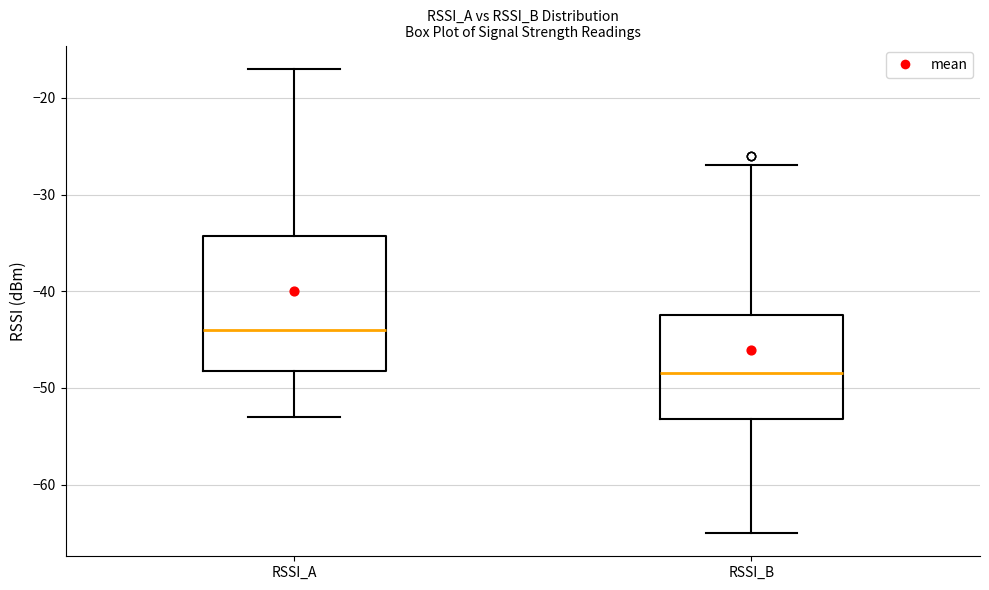

Reading left to right, read every box against the y-axis: the position of its median line, the range the box covers, and the ends of its whiskers. The values are not printed on the chart, so give them approximately, as read against the axis.

RSSI_A: median -44, box -48 to -34, whiskers -53 to -17
RSSI_B: median -48, box -53 to -42, whiskers -65 to -27